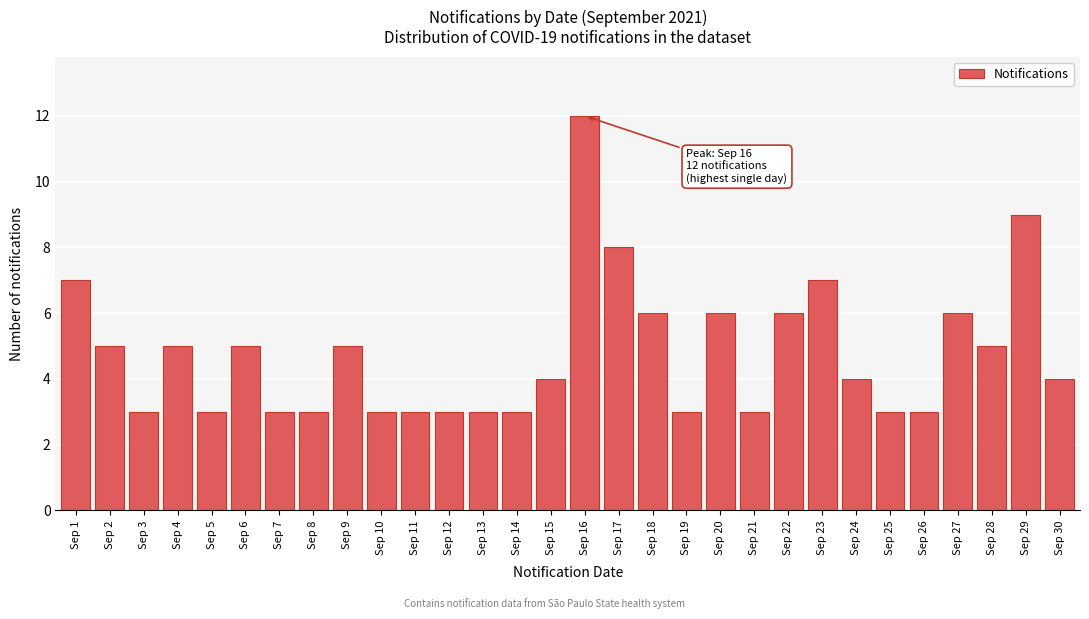

Reading left to right, list all the values displayed in this chart.

7	5	3	5	3	5	3	3	5	3	3	3	3	3	4	12	8	6	3	6	3	6	7	4	3	3	6	5	9	4